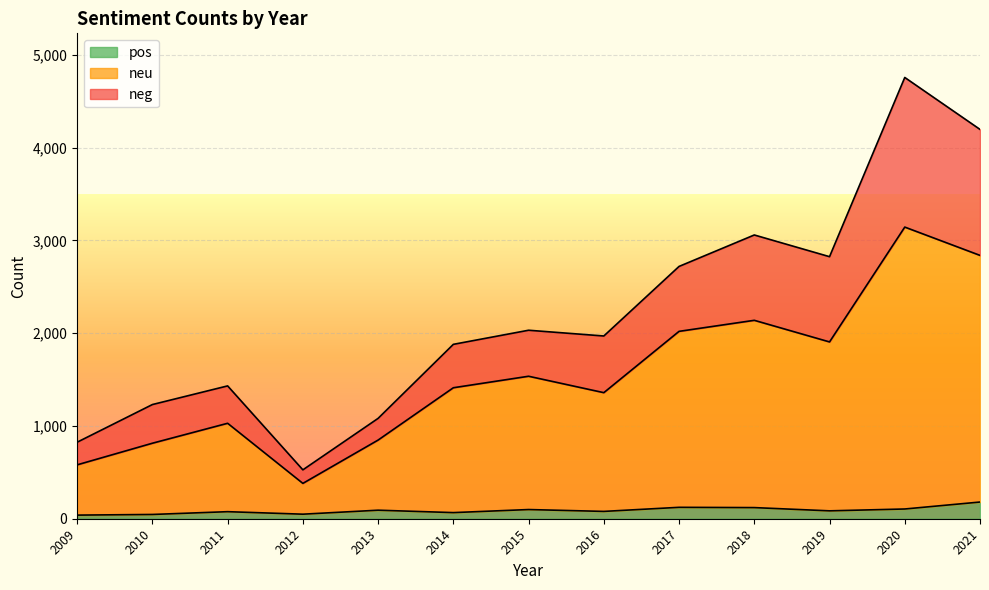

What is the difference between the pos values at 2015 and 2010?

53